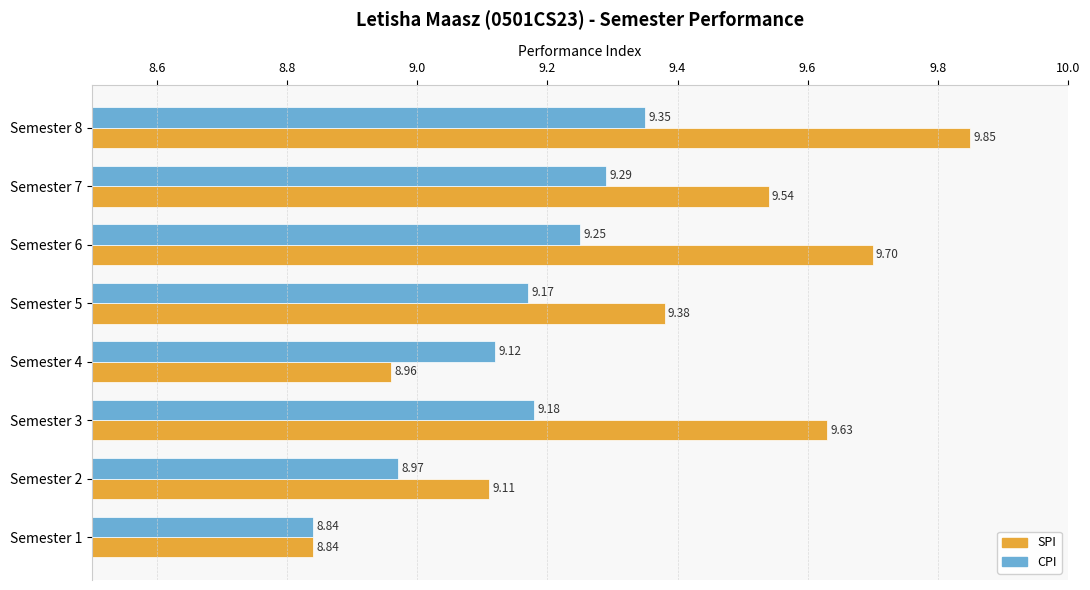

At Semester 5, list the series in order from largest to smallest.

SPI, CPI